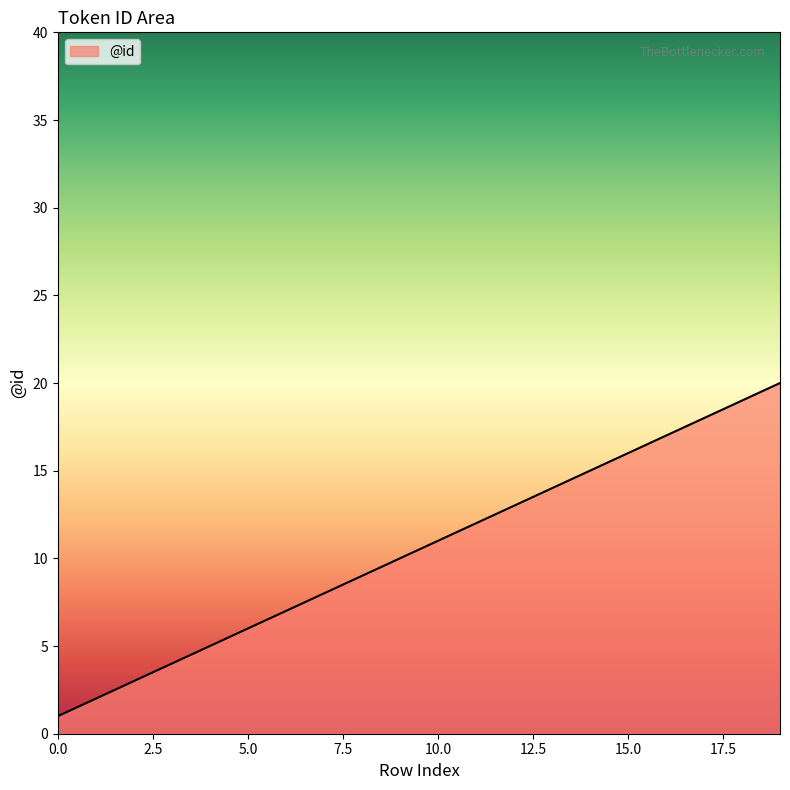

What is the difference between the maximum and minimum values?

19